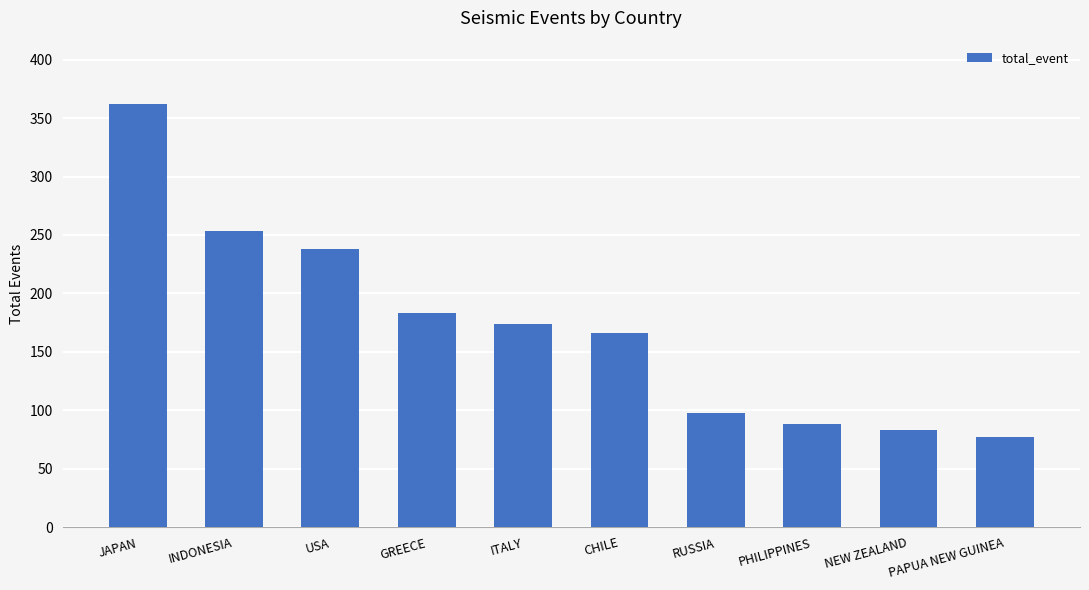

At which category does the chart reach its peak across all series?

JAPAN